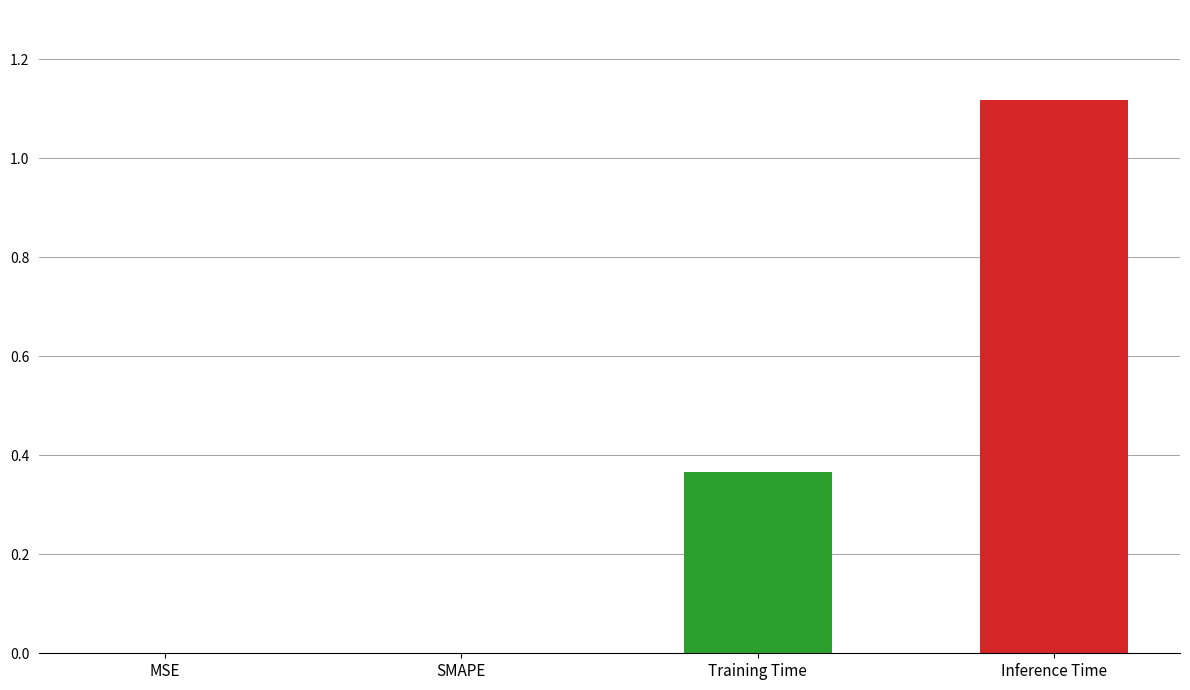

Does the chart contain any negative values?

No